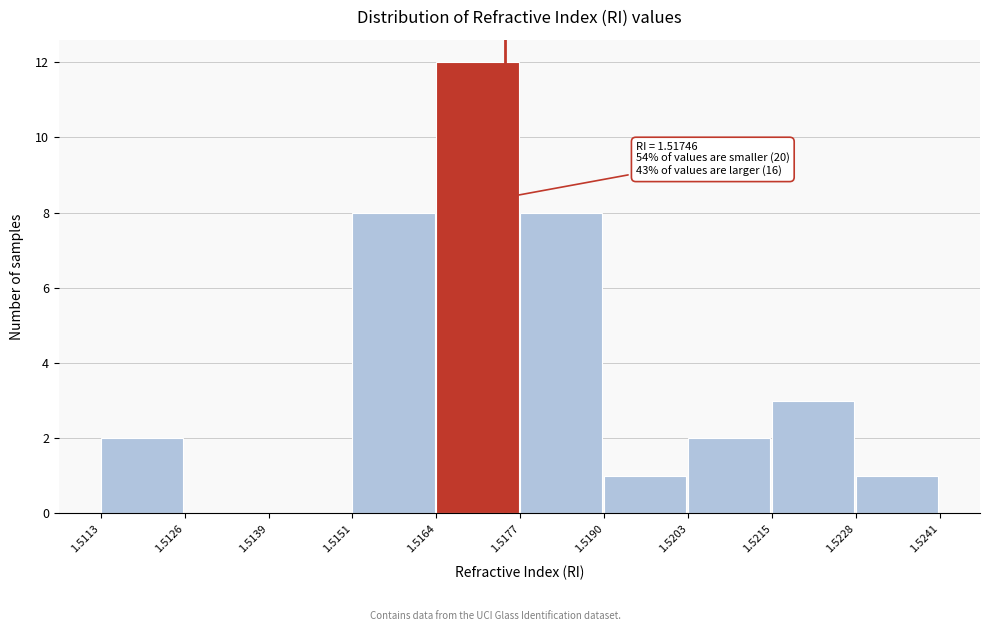

Which range on the x-axis has the tallest bar?

1.5164 to 1.5177